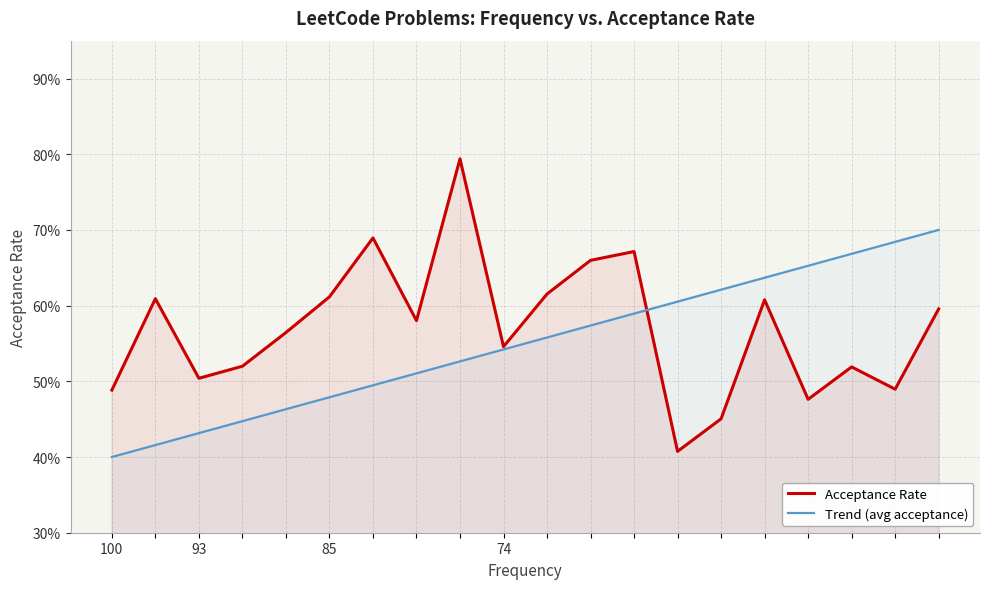

What is the difference between the highest and lowest values at 74?

0.4